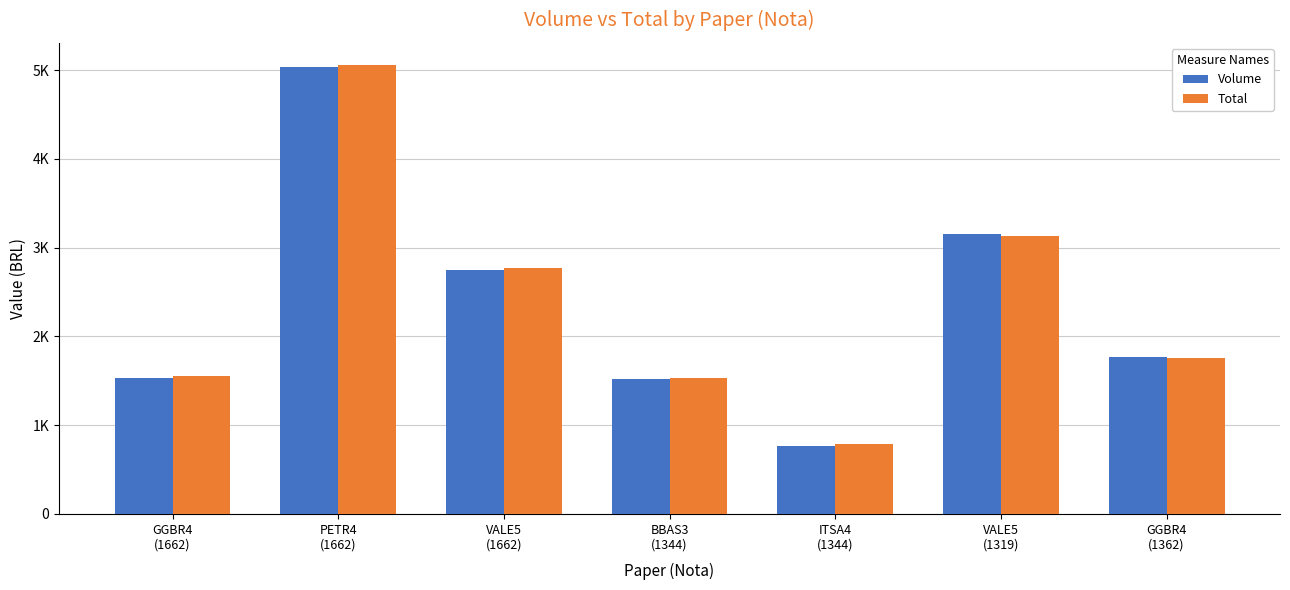

The Volume series shows 1520.0 at BBAS3
(1344). True or false?

True